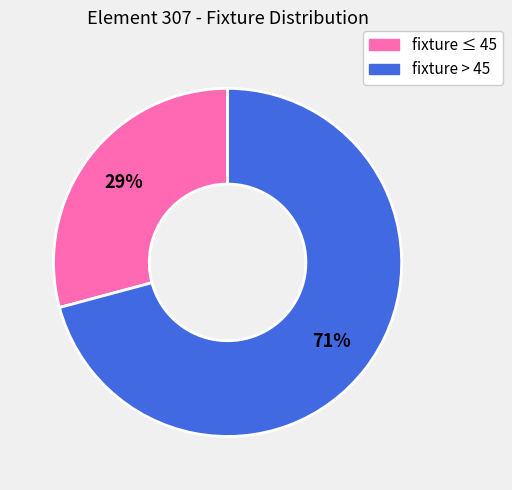

How many slices are in this pie chart?

2